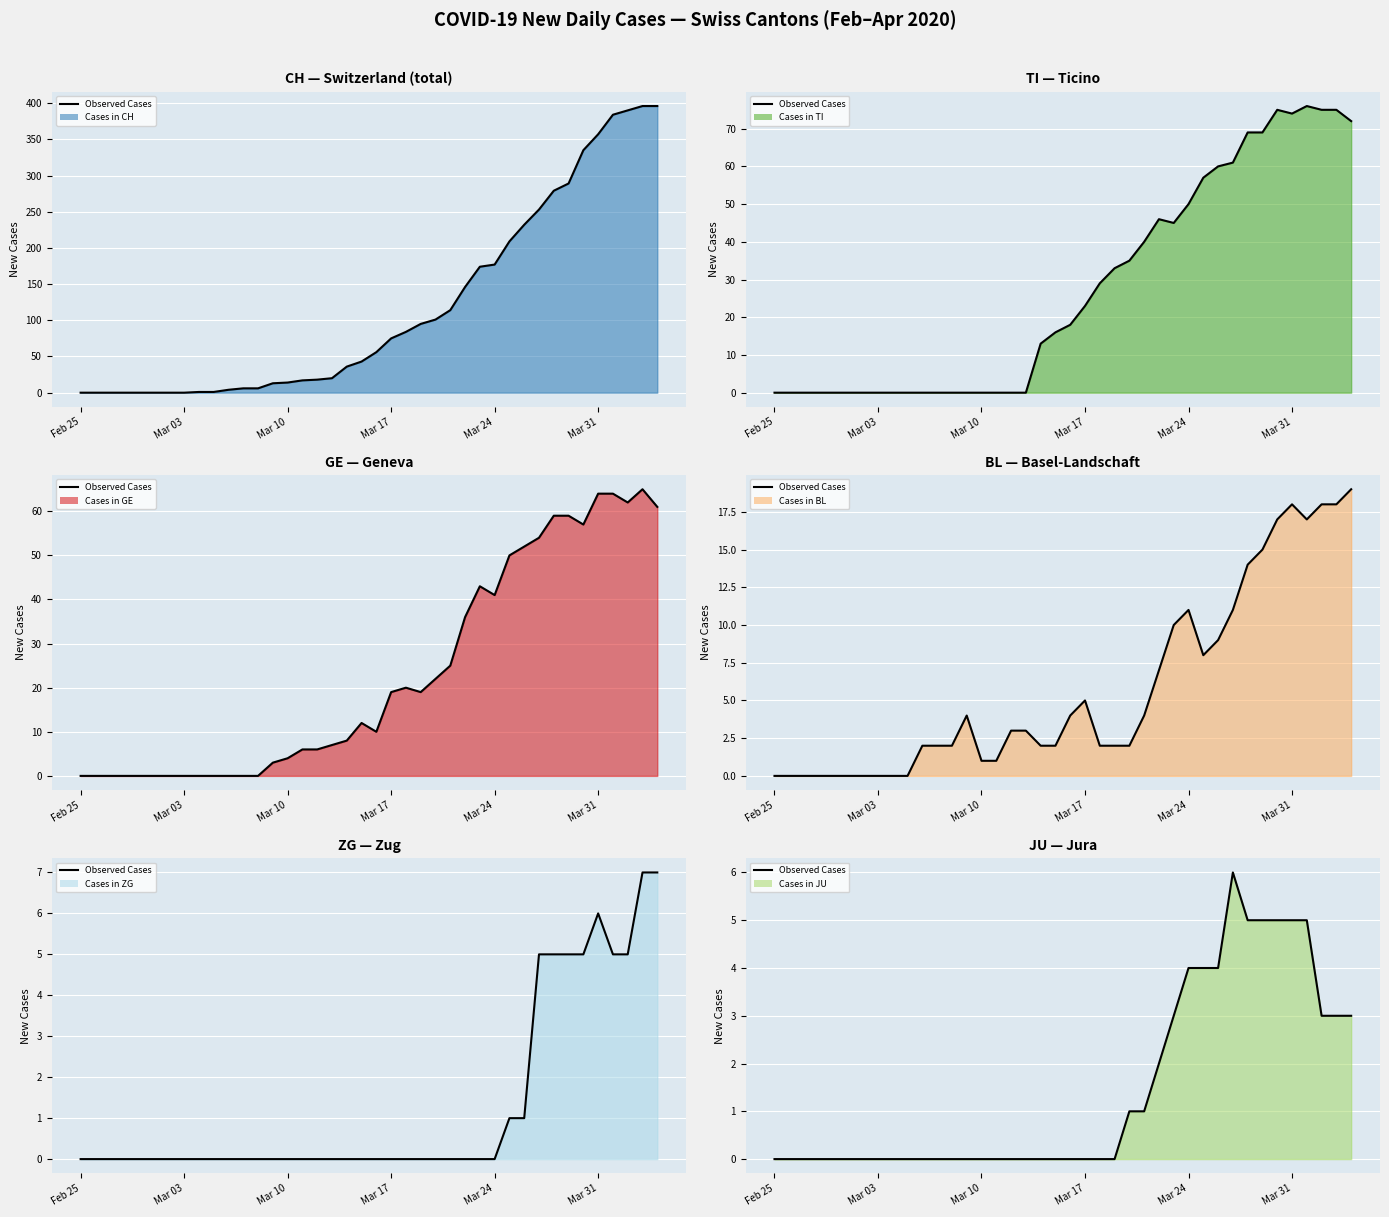

Which series has the largest total across all categories?

CH line